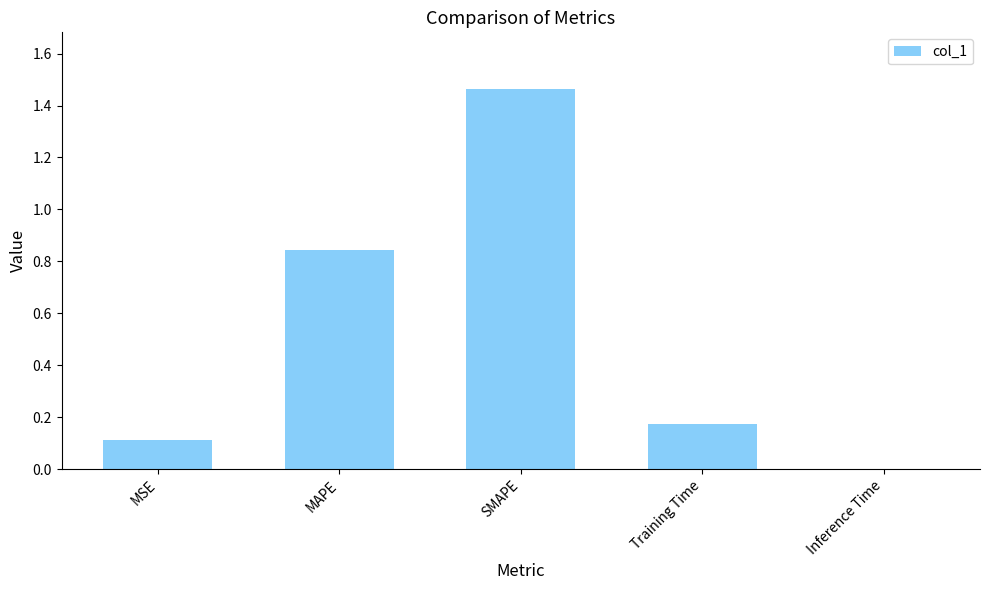

The chart shows a value of 0.0 at Inference Time. True or false?

True